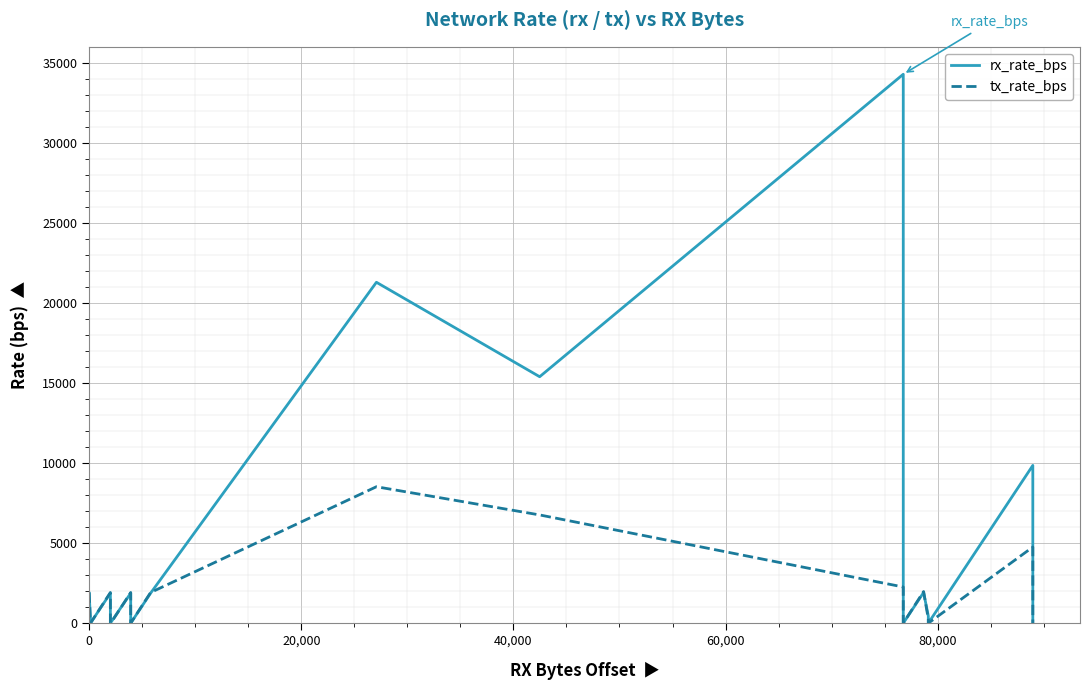

True or false: rx_rate_bps has more than 1 interior local peaks.

True